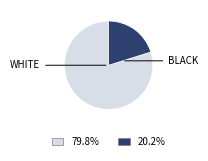

Is there a majority slice in this chart?

Yes